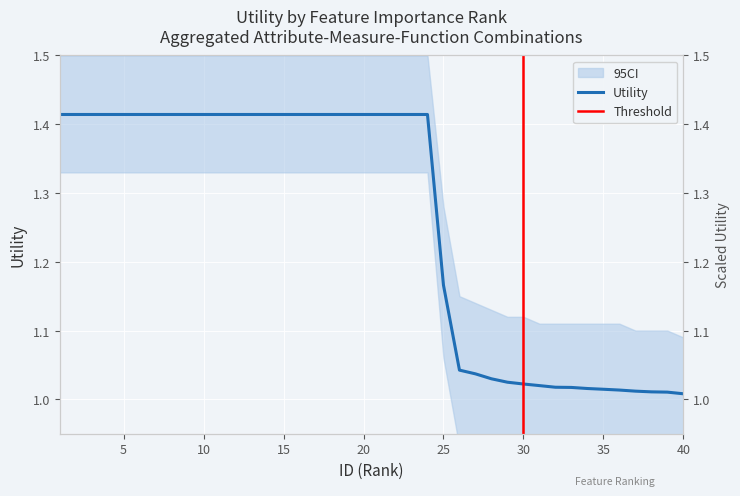

Between 27 and 30, which is larger?

27